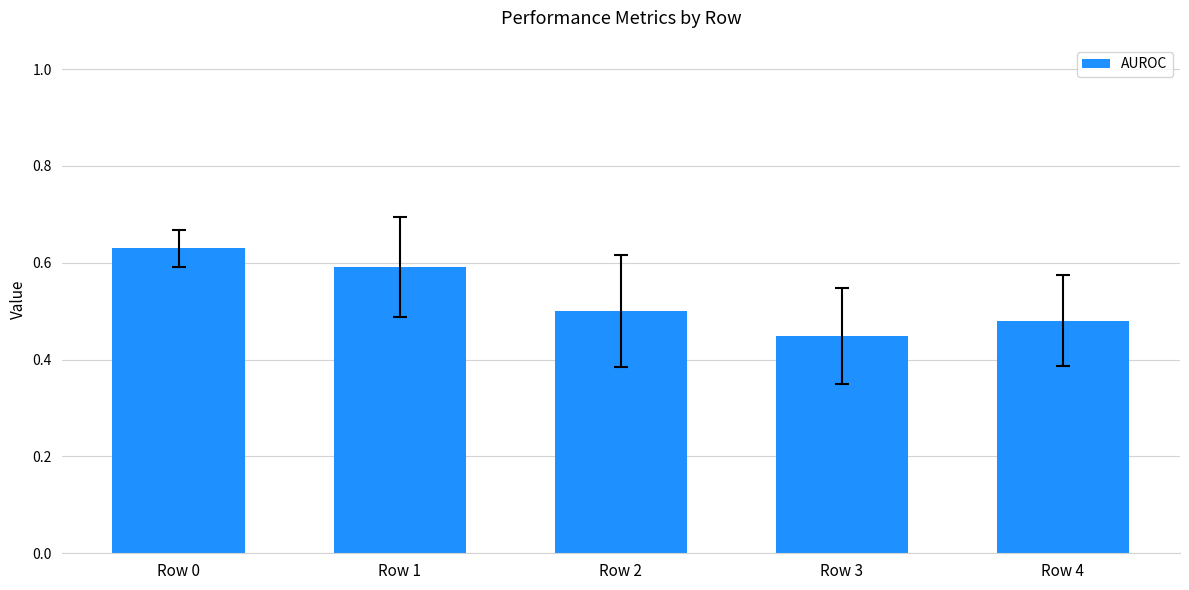

The chart shows a value of 0.6 at Row 1. True or false?

True